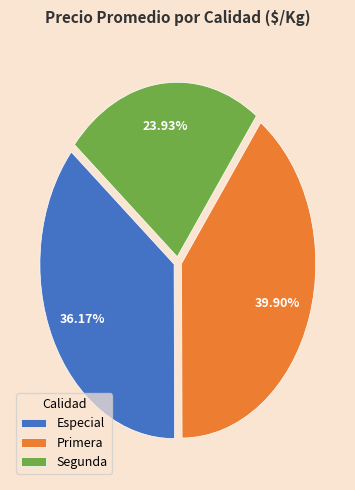

Is there a majority slice in this chart?

No